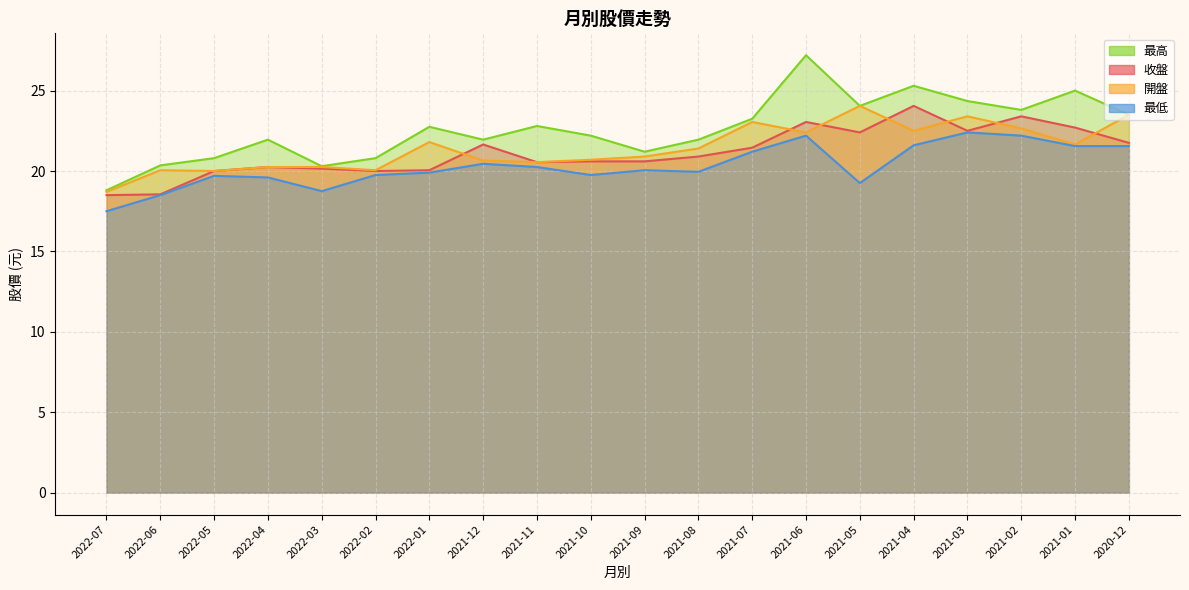

True or false: 開盤 and 最高 intersect in this chart.

False